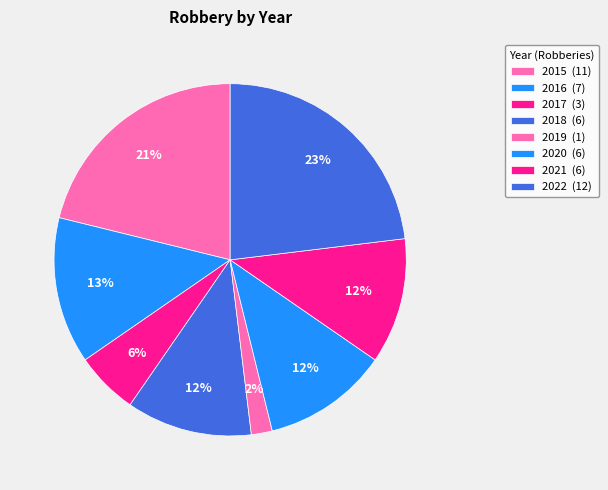

How many slices are in this pie chart?

8